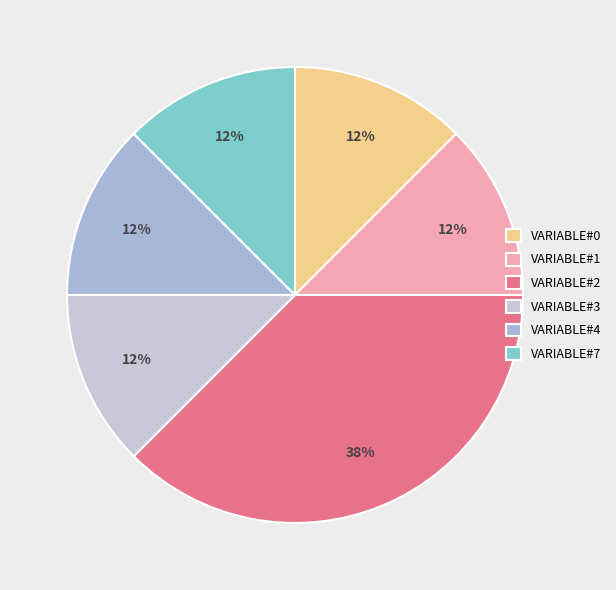

How many segments does this pie chart have?

6